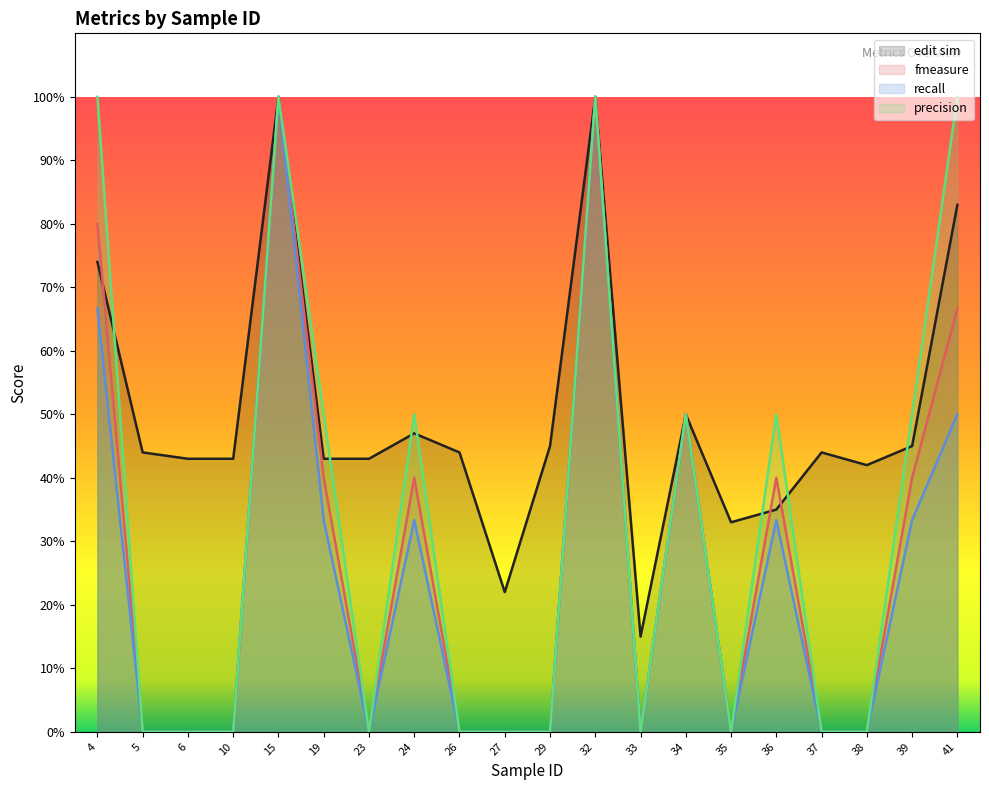

In recall, how many points are higher than both neighbors (excluding endpoints)?

5